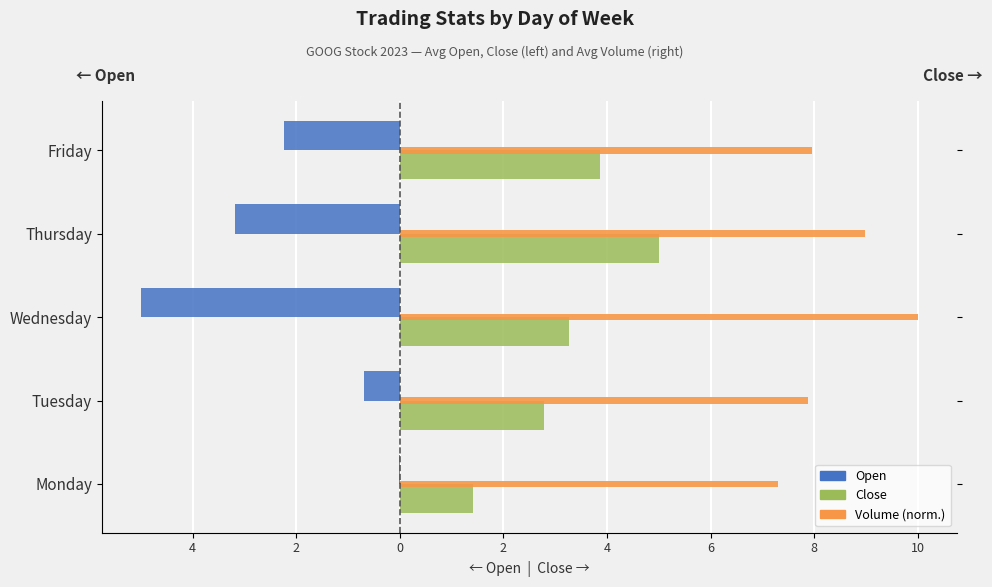

Is the value of Volume (normalized) at Tuesday greater than the value of Open at Tuesday?

Yes